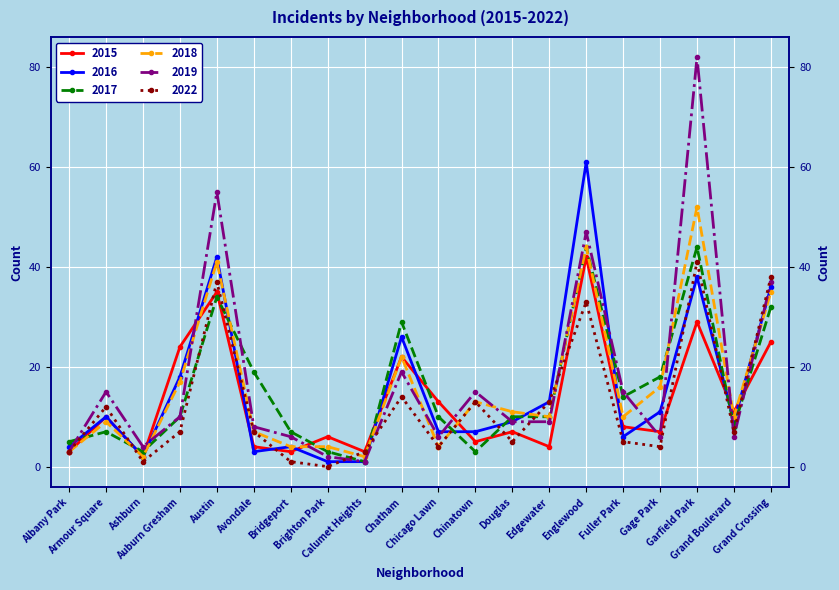

Rank the series by their maximum value, from highest to lowest.

2019, 2016, 2018, 2017, 2015, 2022